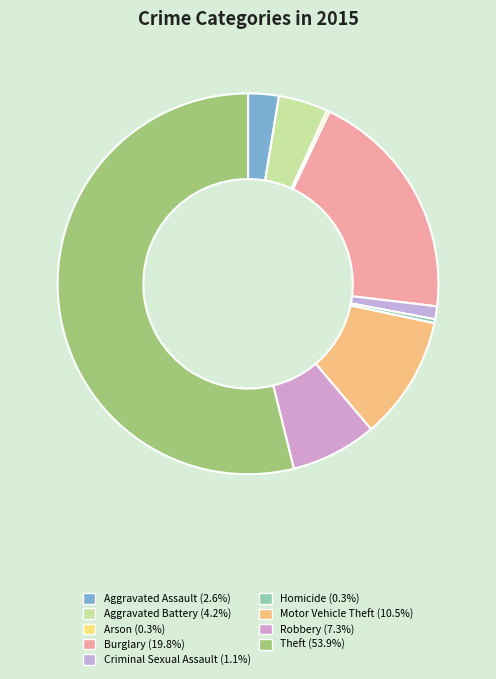

Does Motor Vehicle Theft represent more than half of the total?

No